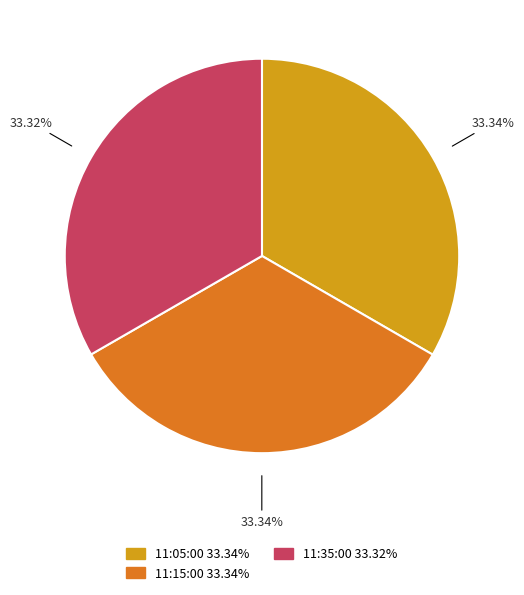

What percentage is the 11:05:00 slice, to the nearest percent?

33%